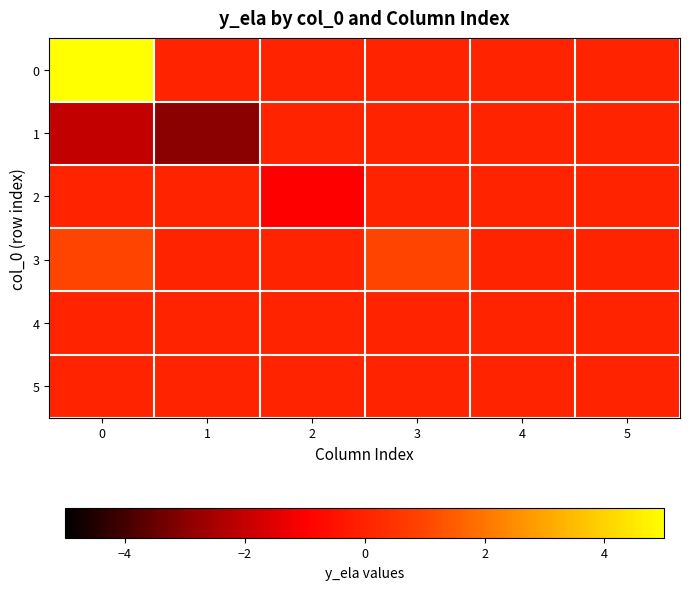

List the series in order of their peak value, highest first.

0, 3, 1, 2, 4, 5